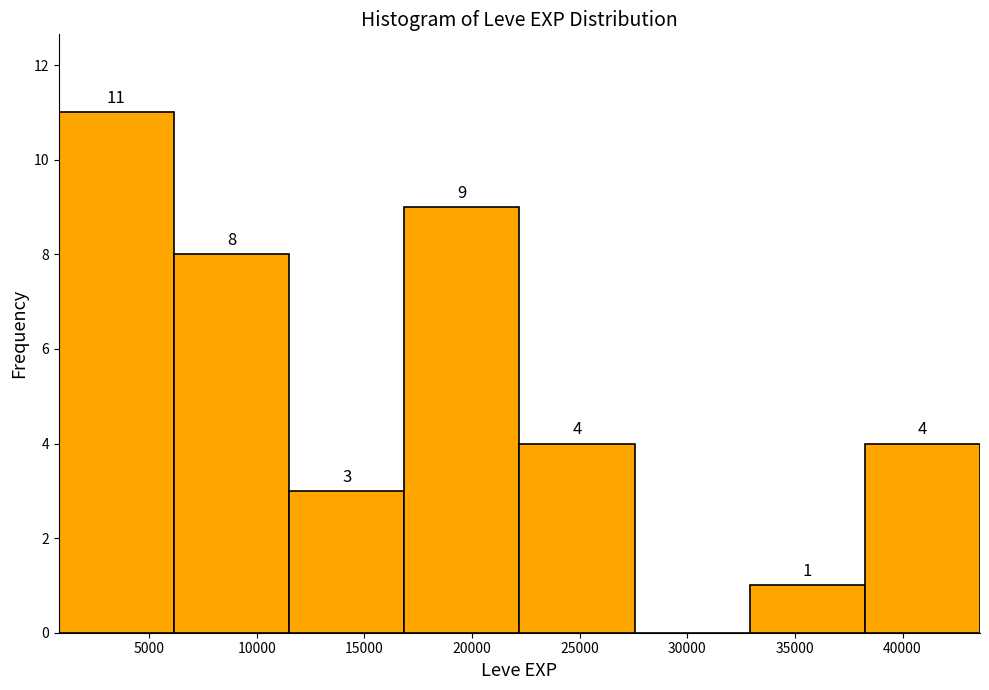

Over which range of the x-axis is the bar tallest?

800 to 6150